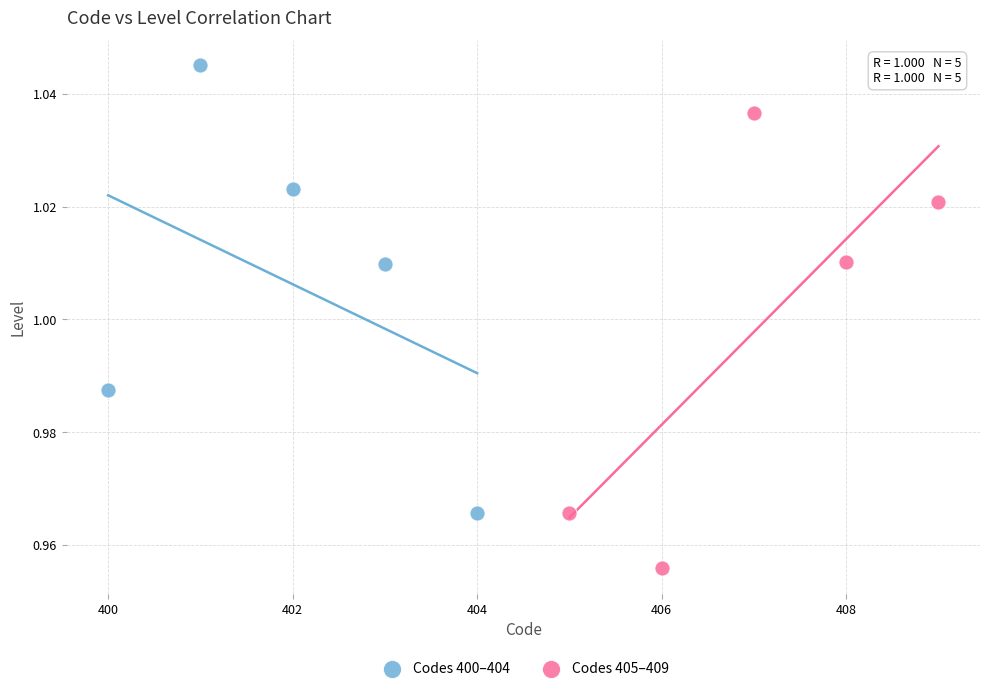

Which series reaches the maximum Y coordinate?

Codes 400–404